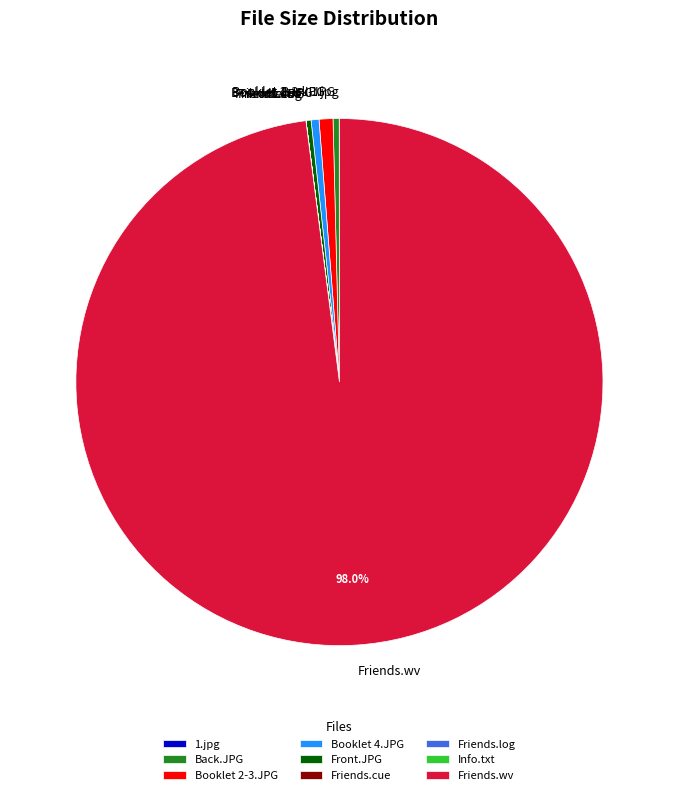

Is there any slice that represents more than half of the pie?

Yes